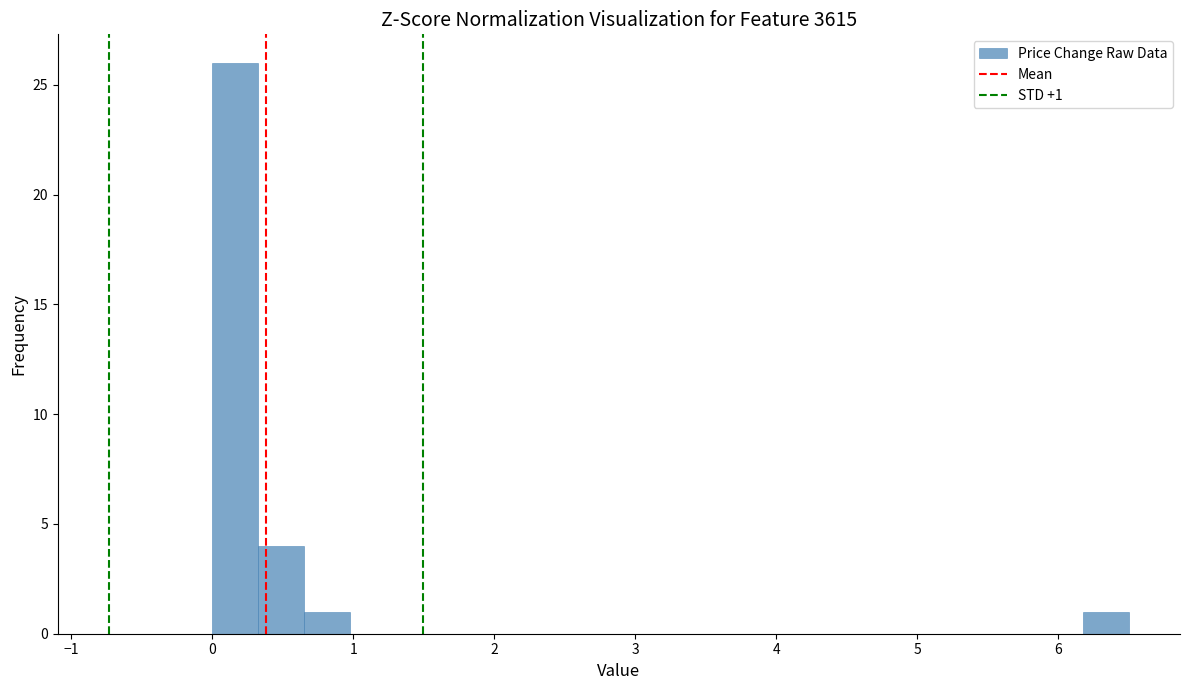

Read against the x-axis, roughly where is the centre of the tallest bar?

0.2